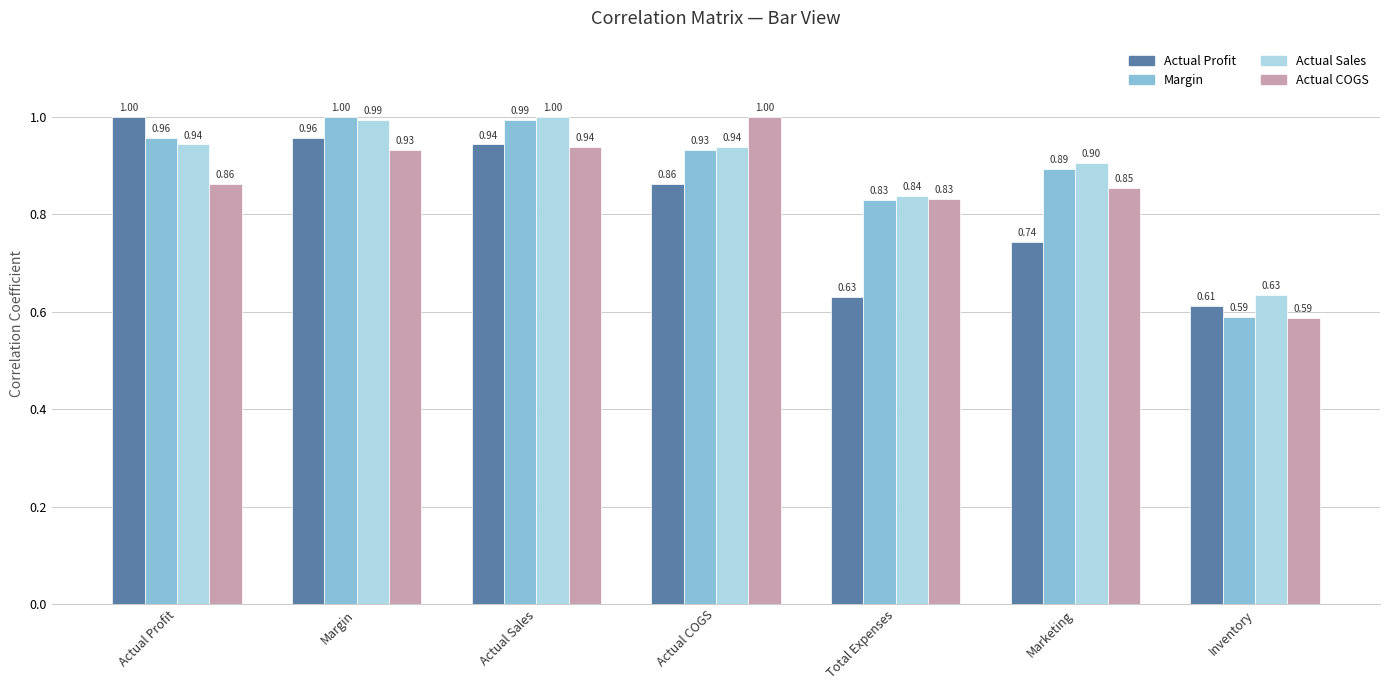

How many distinct data groups are displayed?

4